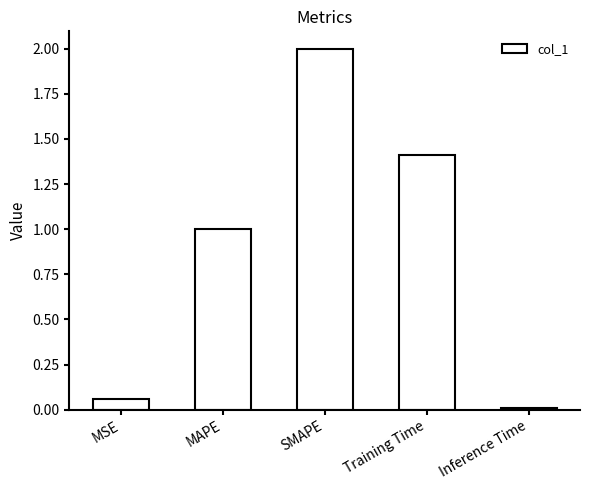

The chart shows a value of 1.4 at MAPE. True or false?

False